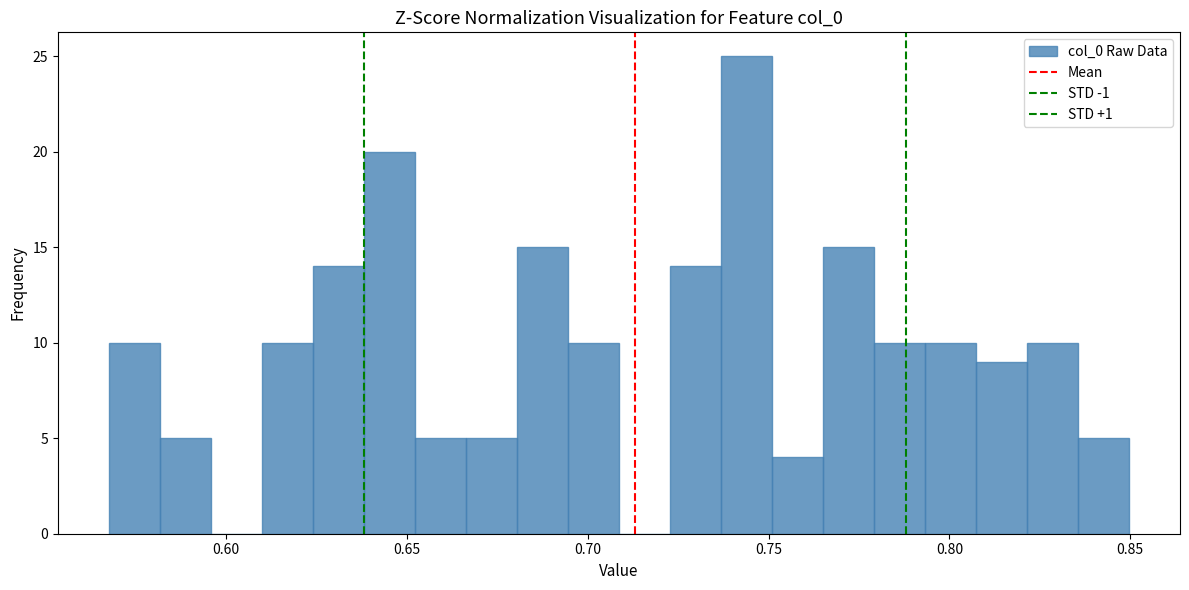

Read against the x-axis, roughly where is the centre of the tallest bar?

0.745